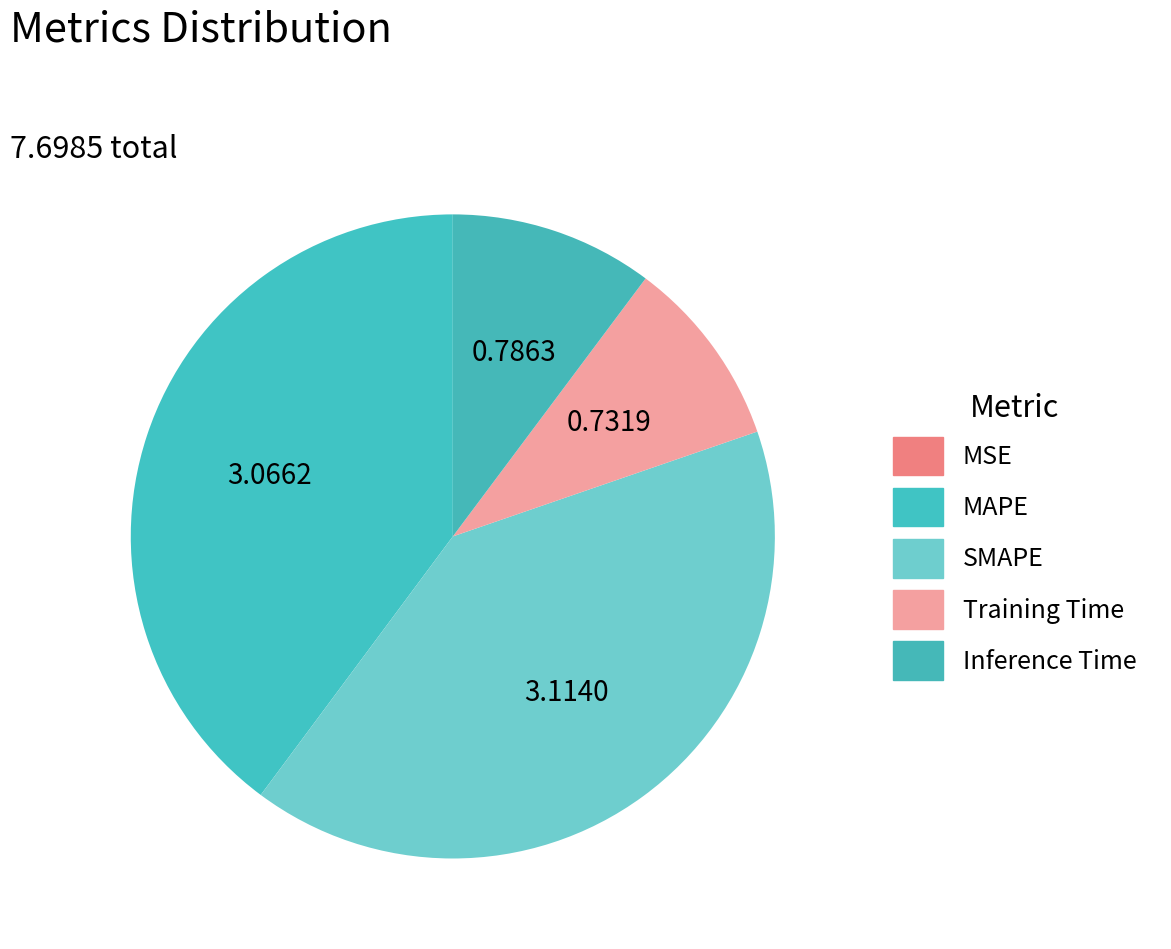

Does Training Time represent more than half of the total?

No